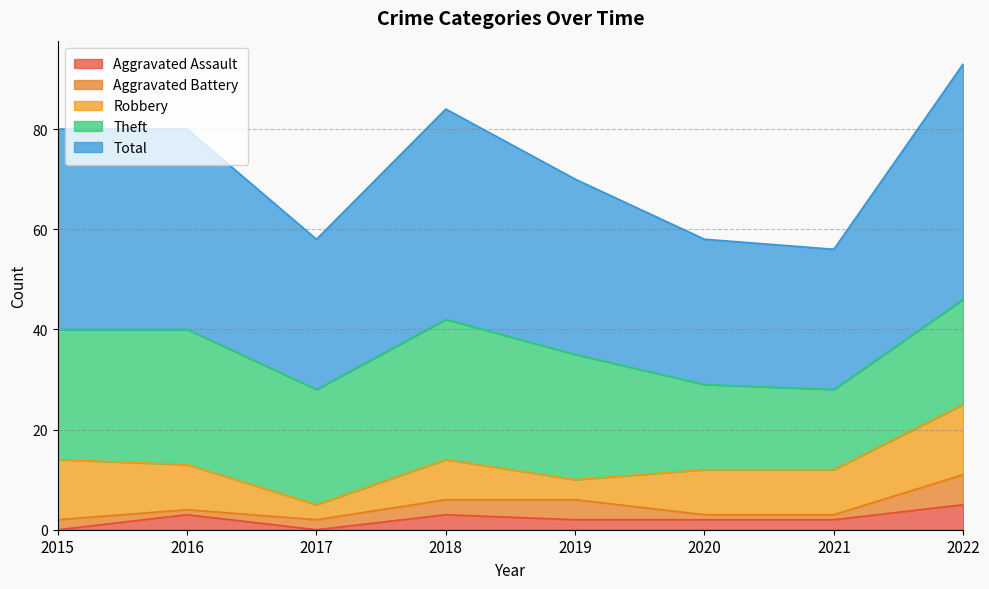

What is the difference between the second highest and minimum values in the Robbery series?

9